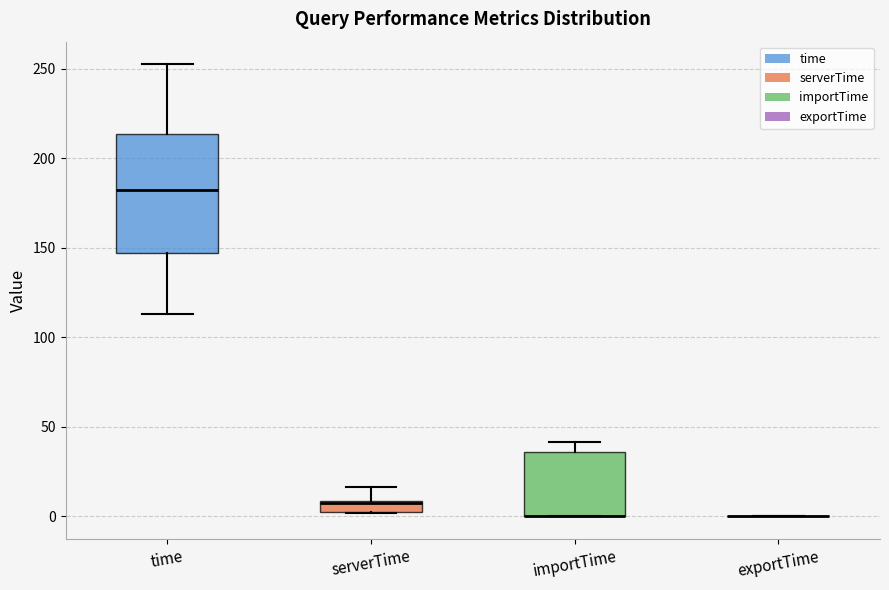

Which box is the tallest, from its lower edge to its upper edge?

time